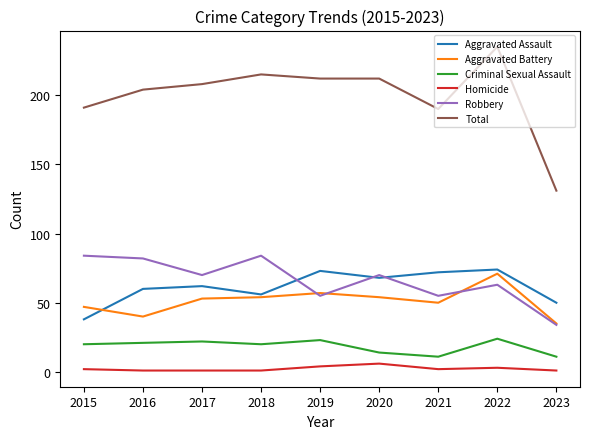

Where do Aggravated Assault and Aggravated Battery first cross each other?

2015 and 2016